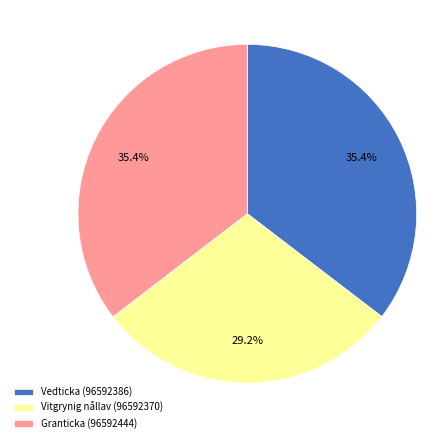

Does Granticka (96592444) represent more than half of the total?

No